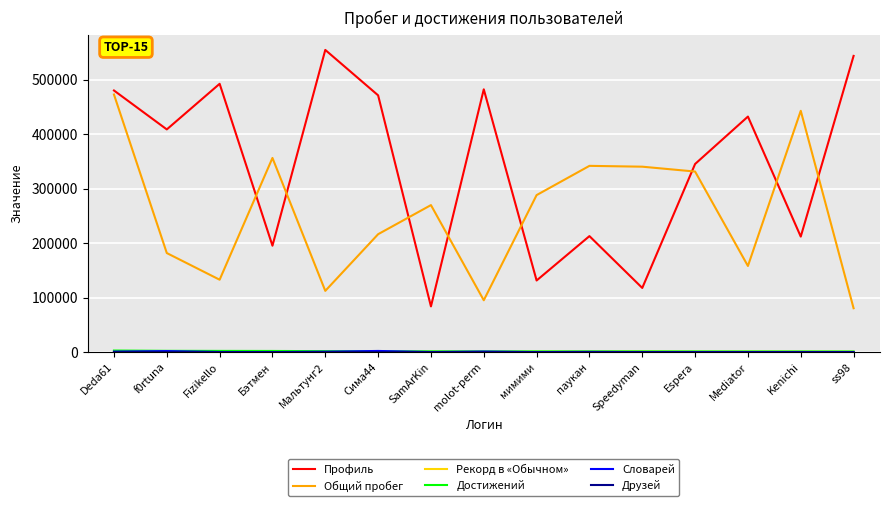

Is it true that Общий пробег equals 519007 at Espera?

False